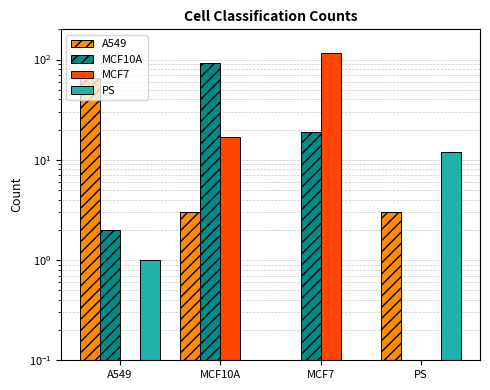

How many series are shown in this chart?

4